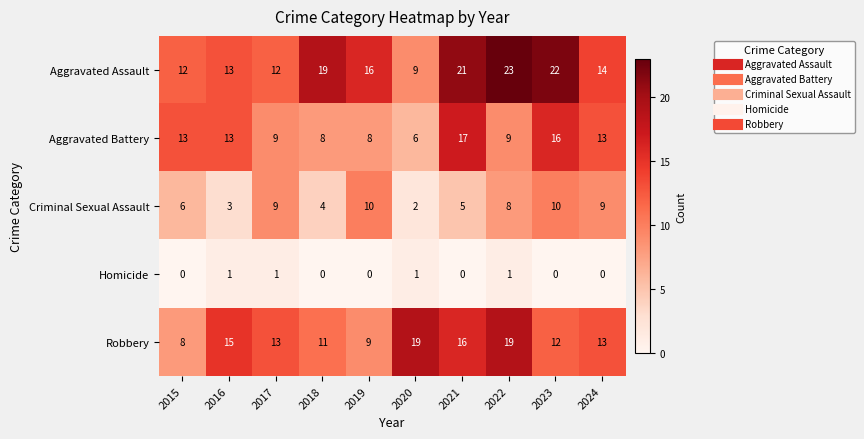

How many Homicide values are between 0 and 1?

10